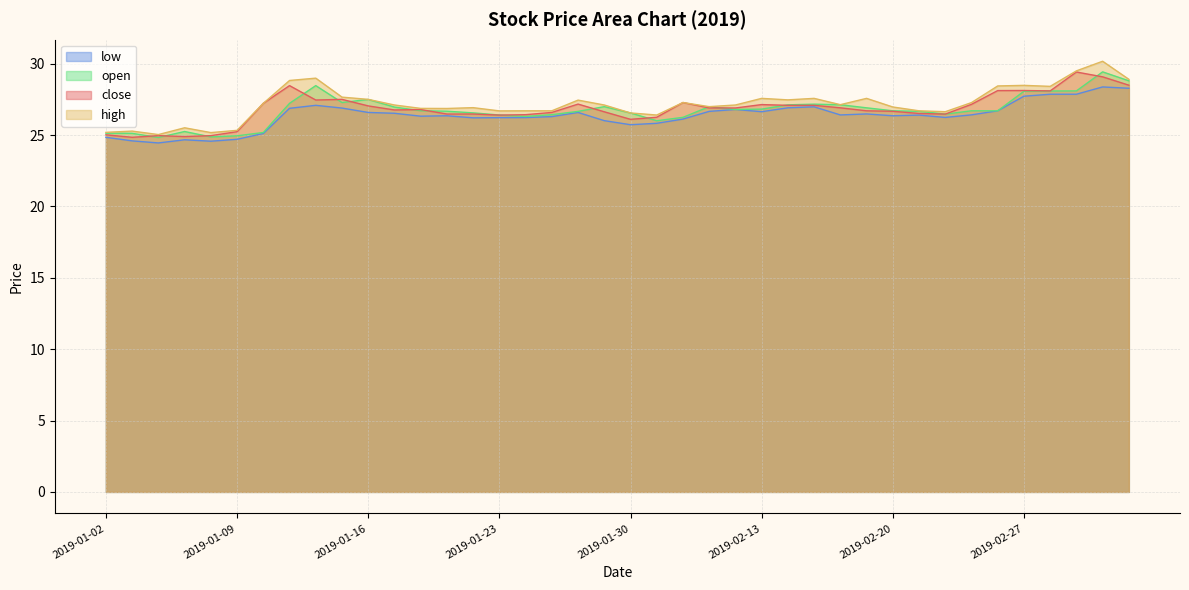

Rank the series by their maximum value, from lowest to highest.

low, close, open, high